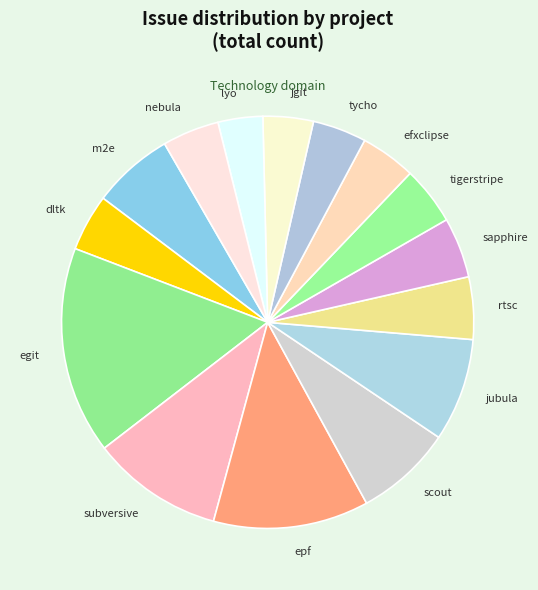

Which has a higher value, efxclipse or m2e?

m2e